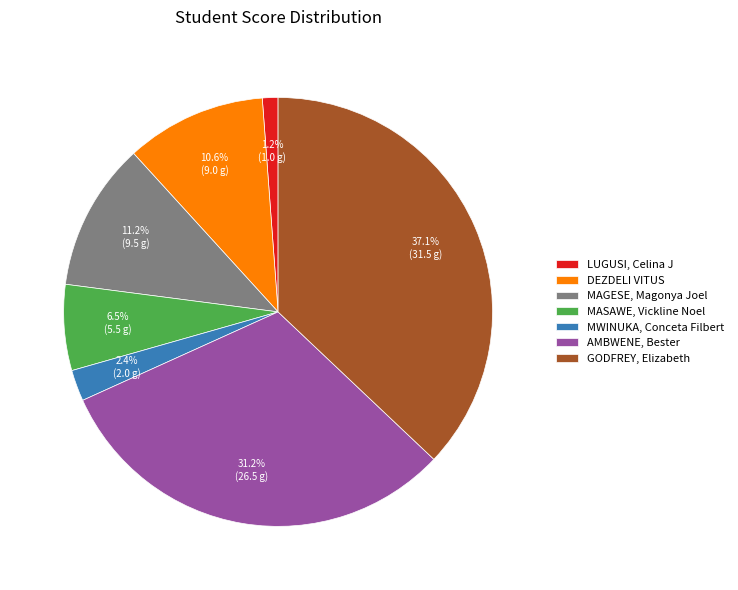

Which has a higher value, MASAWE, Vickline Noel or DEZDELI VITUS?

DEZDELI VITUS